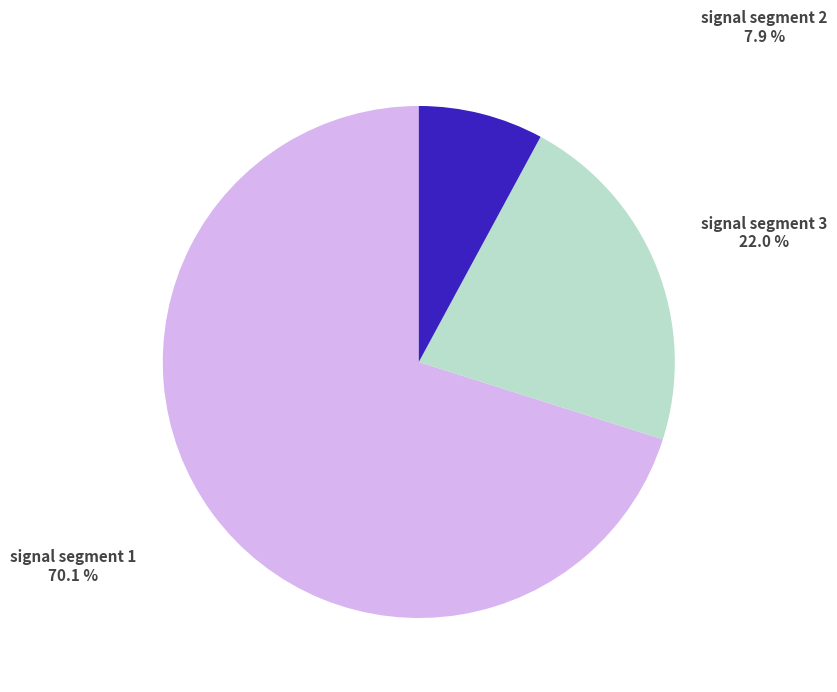

Rank the categories by value from highest to lowest.

signal segment 1, signal segment 3, signal segment 2